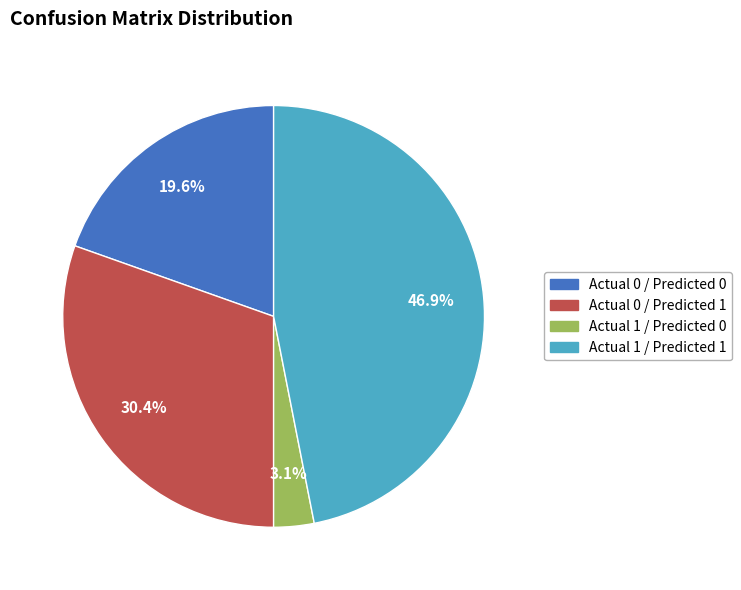

Does Actual 1 / Predicted 0 account for over 50% of the chart?

No